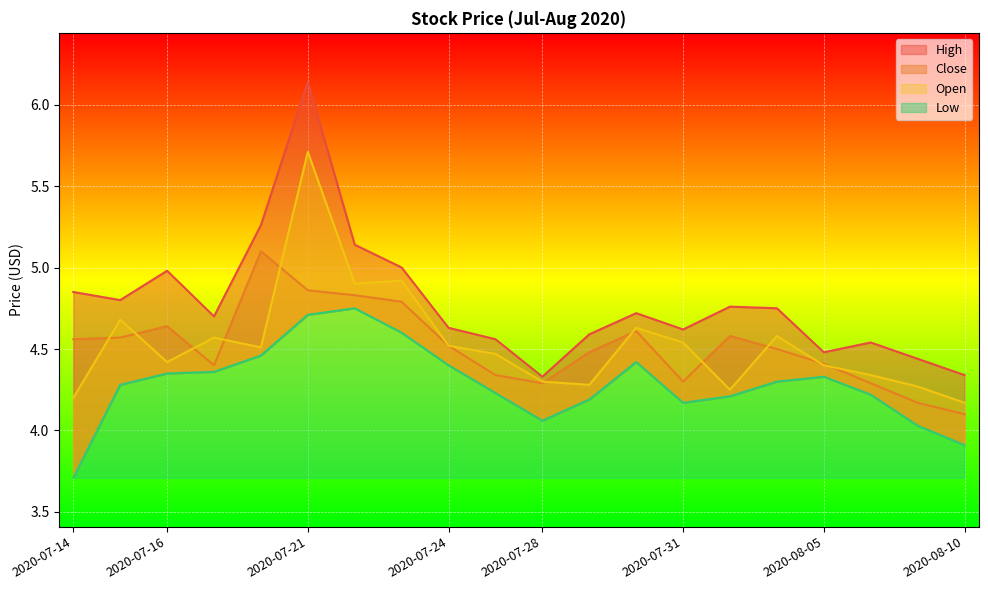

What is the difference between the highest and lowest values at 2020-08-07?

0.4